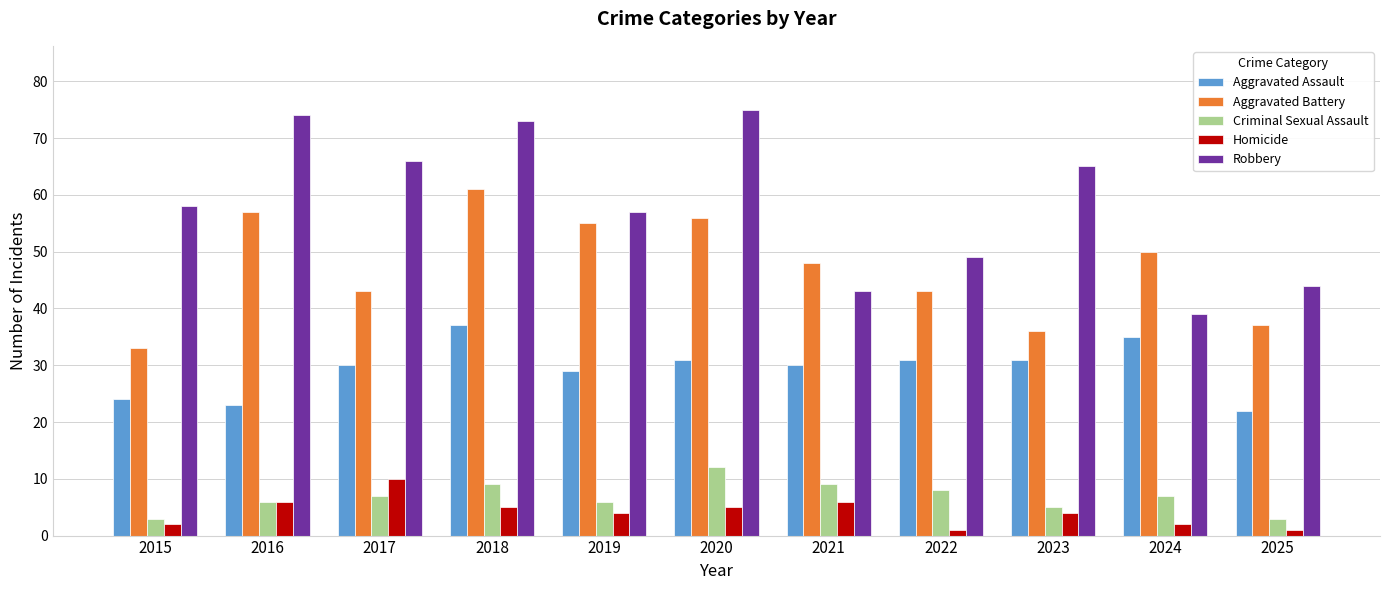

How many bars are there in each group?

5